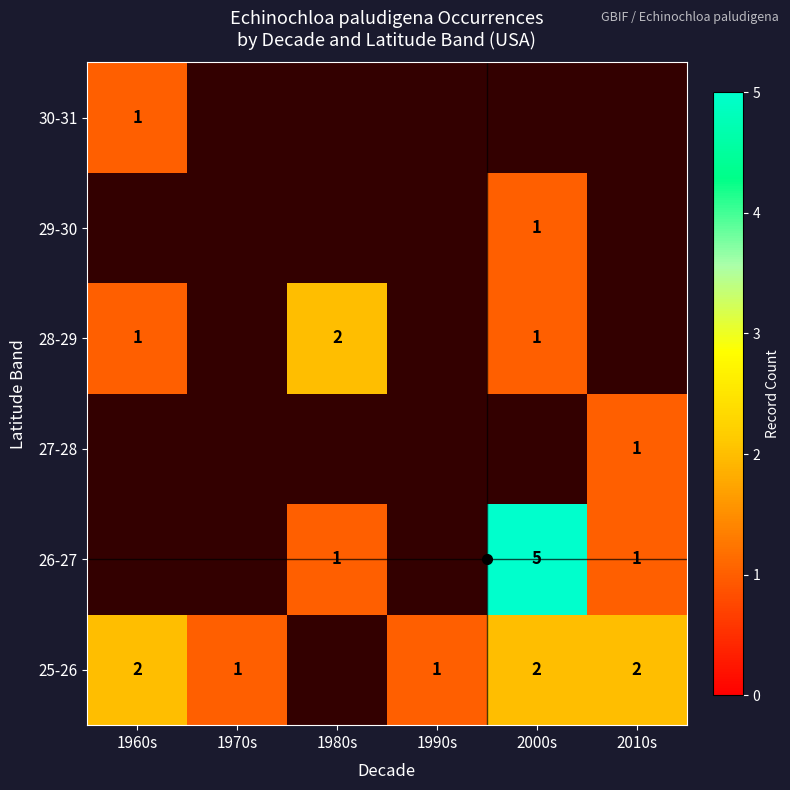

Between 1990s and 2010s, which is larger?

2010s